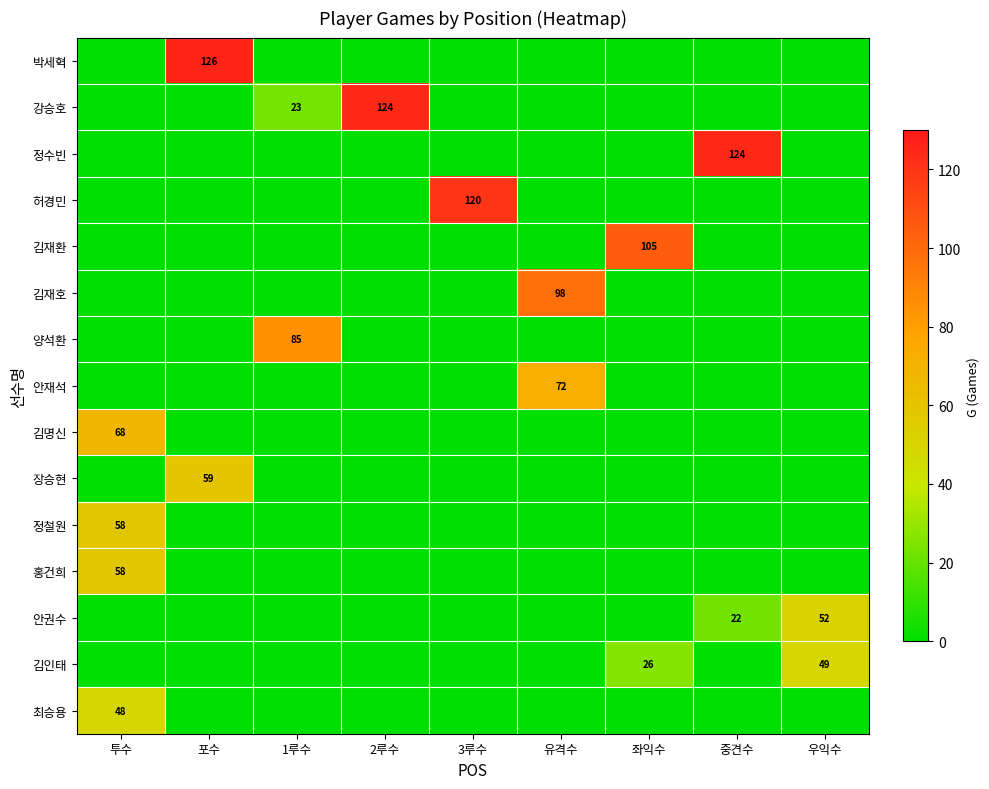

How many data points does each series have?

9